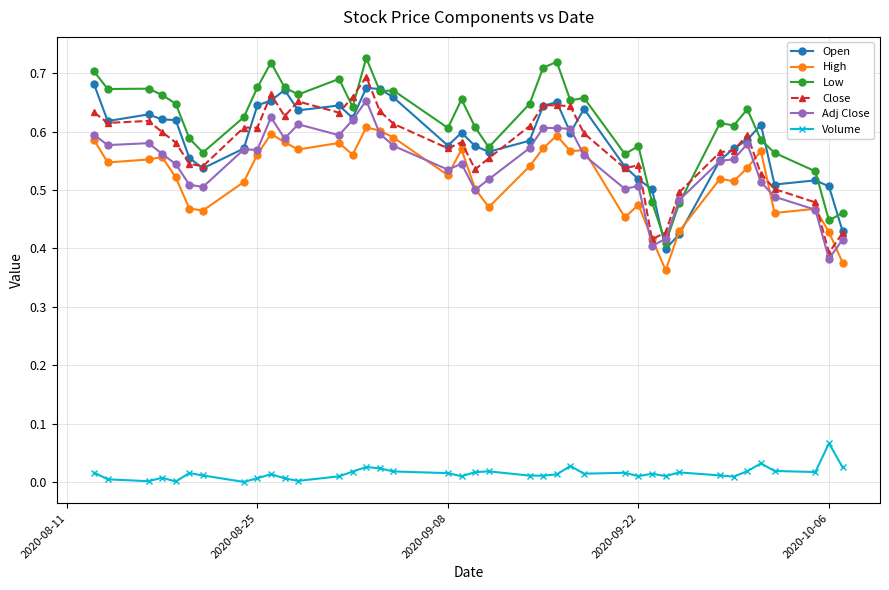

True or false: Open has more than 2 points higher than both neighbors.

True